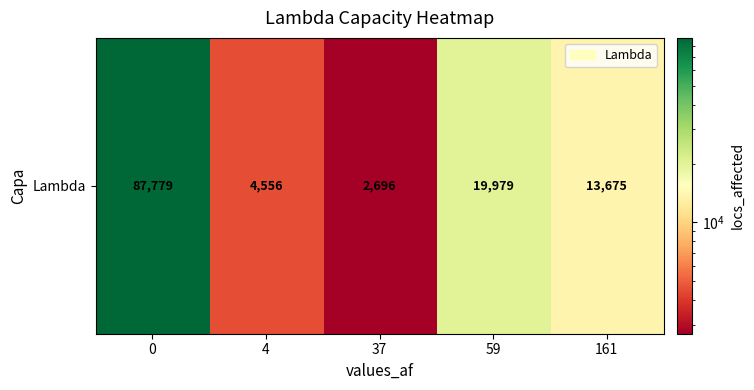

True or false: the data shows 18084 at 161.

False